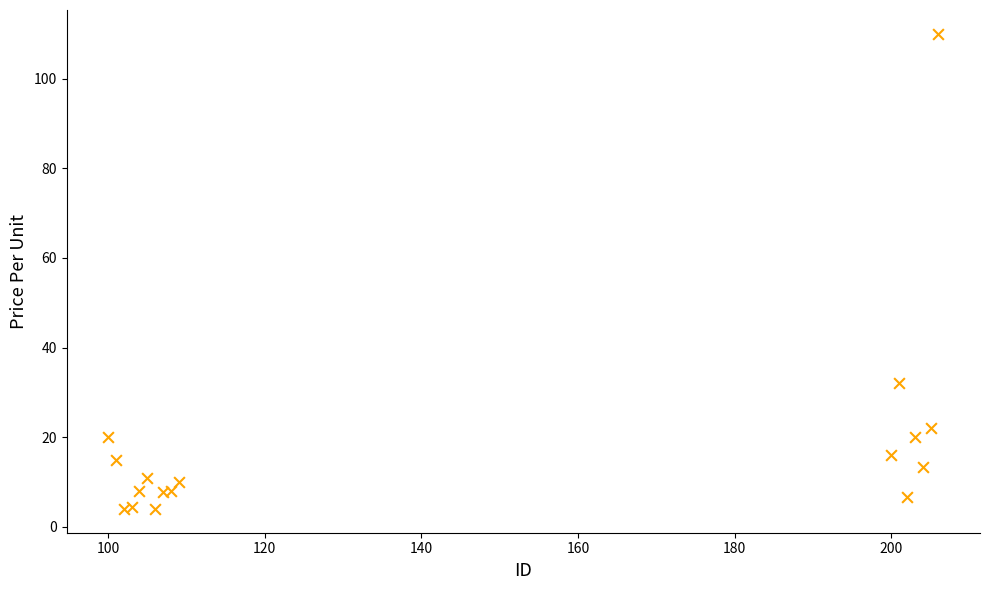

What Y value in the scatter plot is closest to 56?

32.0